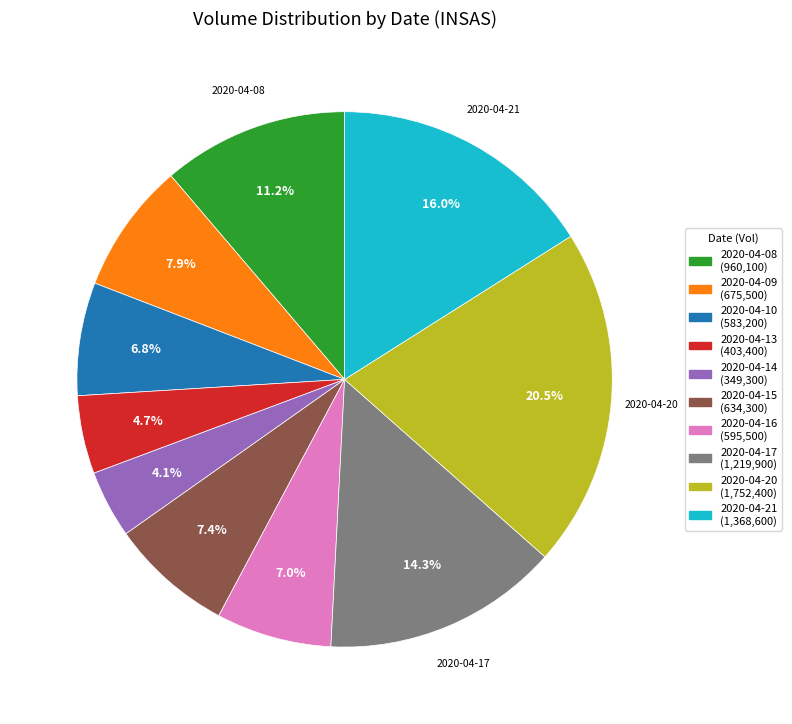

Is there any slice that represents more than half of the pie?

No